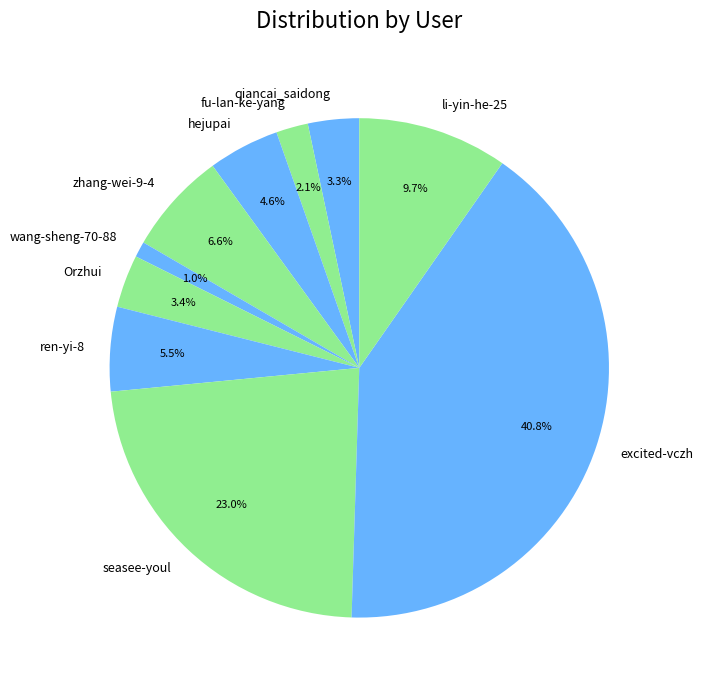

Count the number of slices in the pie.

10